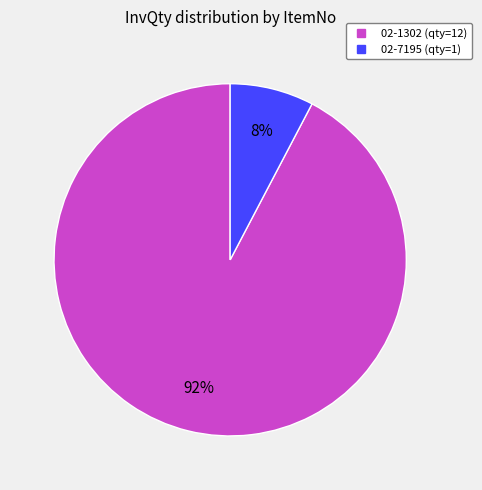

Combined, do 02-7195 and 02-1302 account for over 50%?

Yes